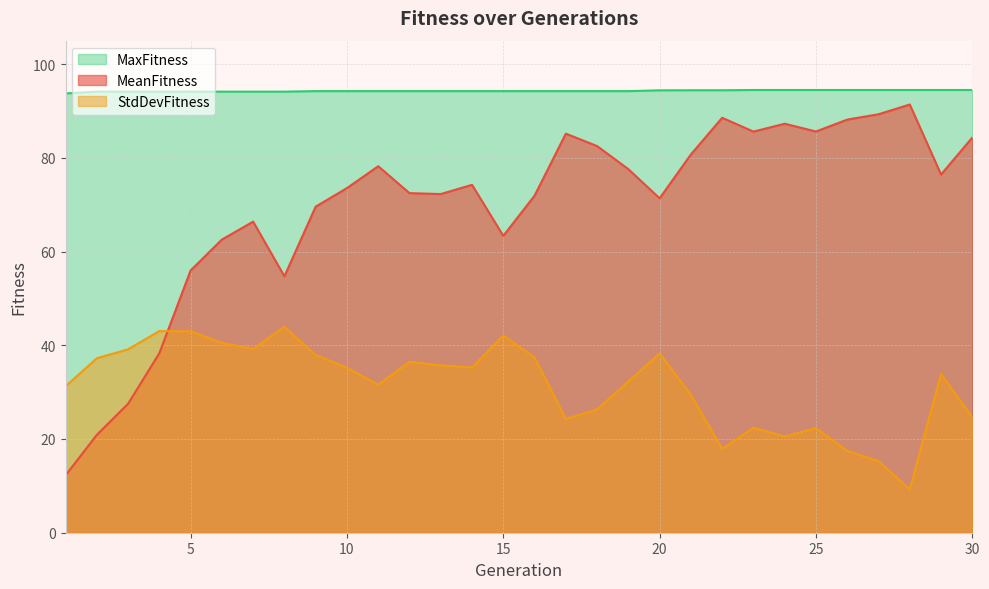

True or false: StdDevFitness has a value of 39.2 at 7.

True